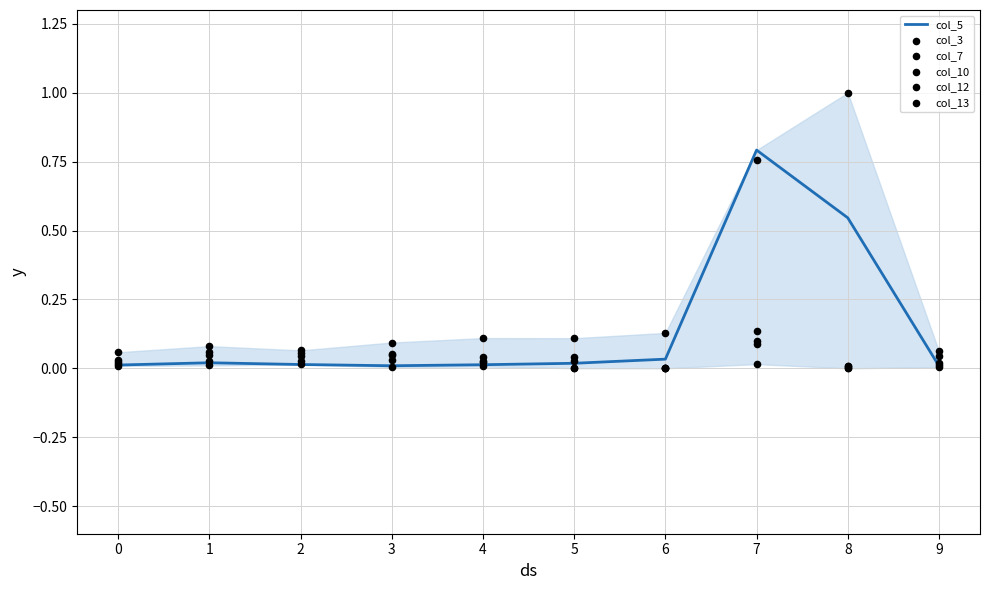

Is the value of col_10 at 1 greater than the value of col_5 at 3?

Yes